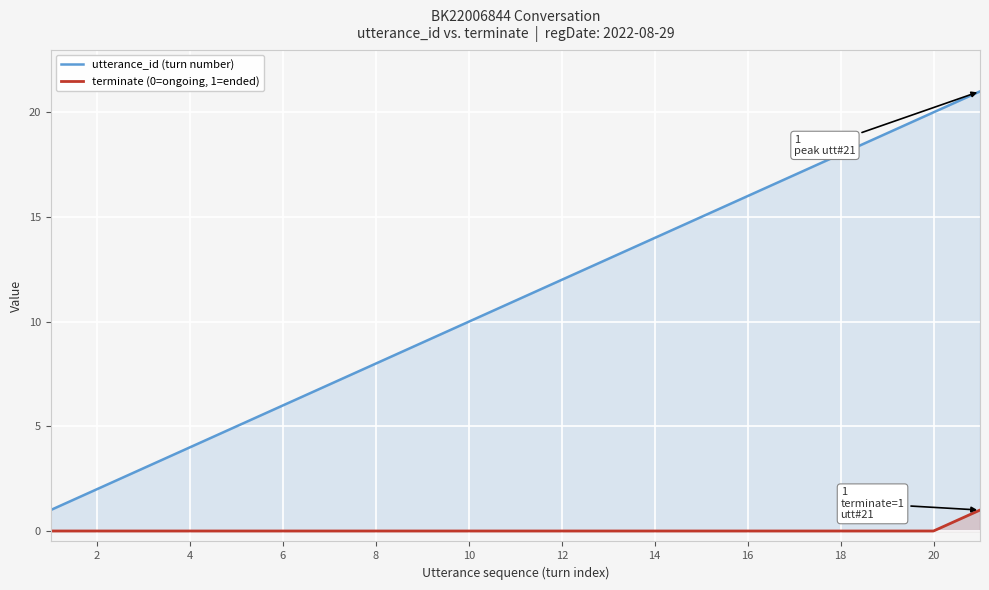

True or false: utterance_id (turn number) and terminate (0=ongoing, 1=ended) cross at least once.

False